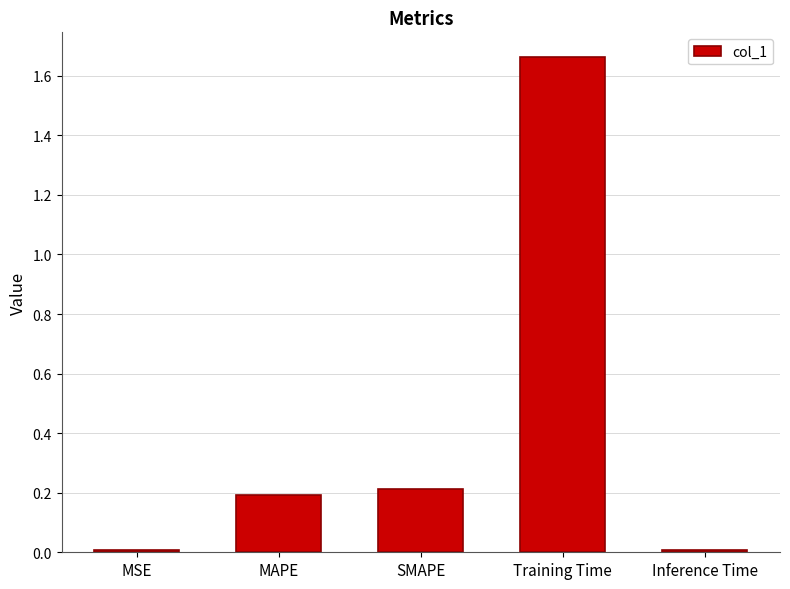

What is the label of the 2nd bar from the left?

MAPE